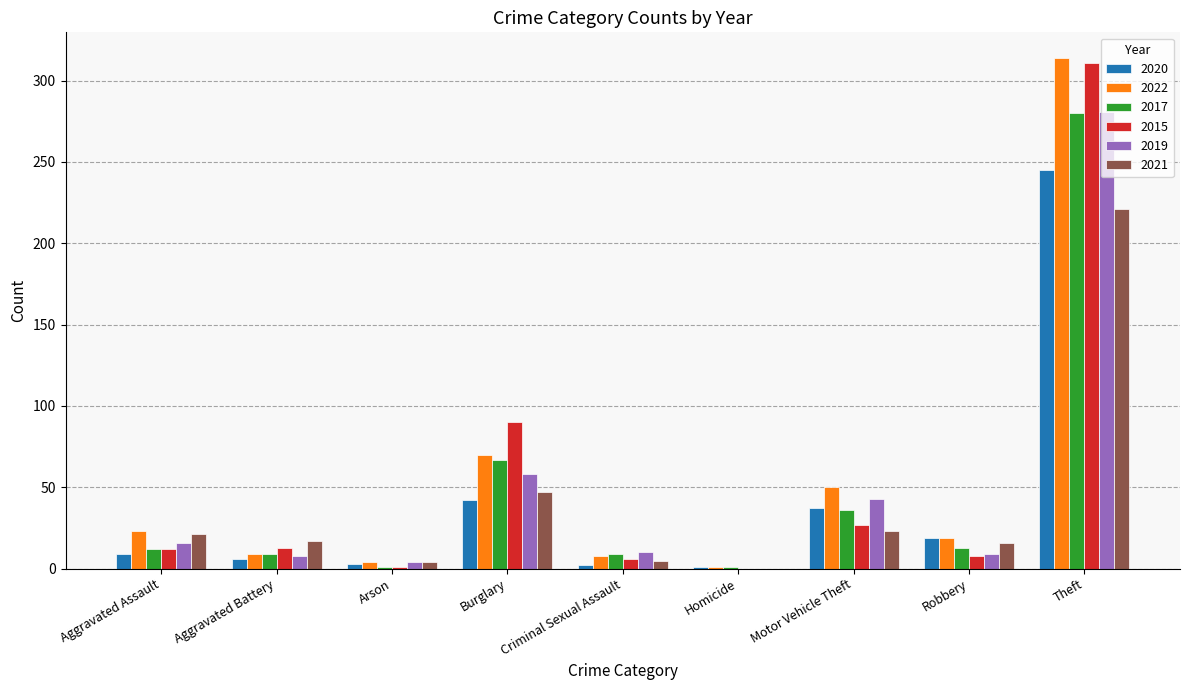

What is the spread (max minus min) of values at Arson?

3